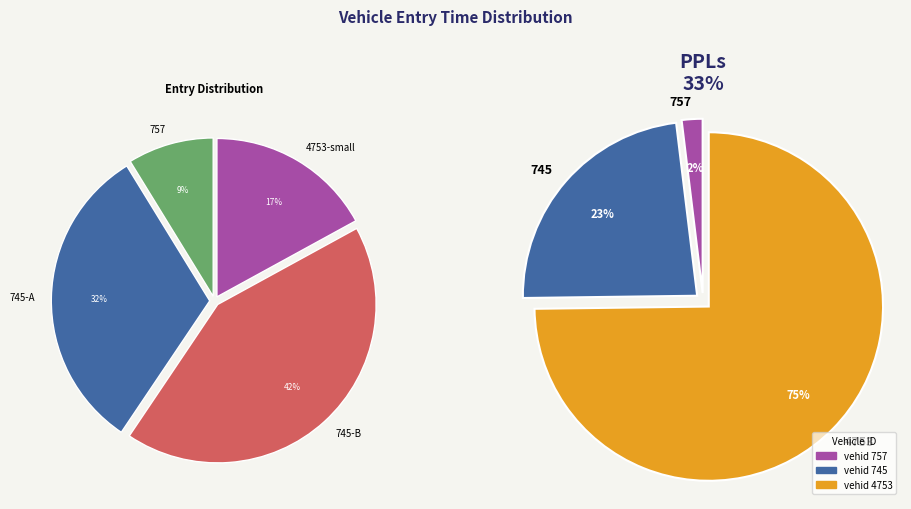

Is there a majority slice in this chart?

Yes